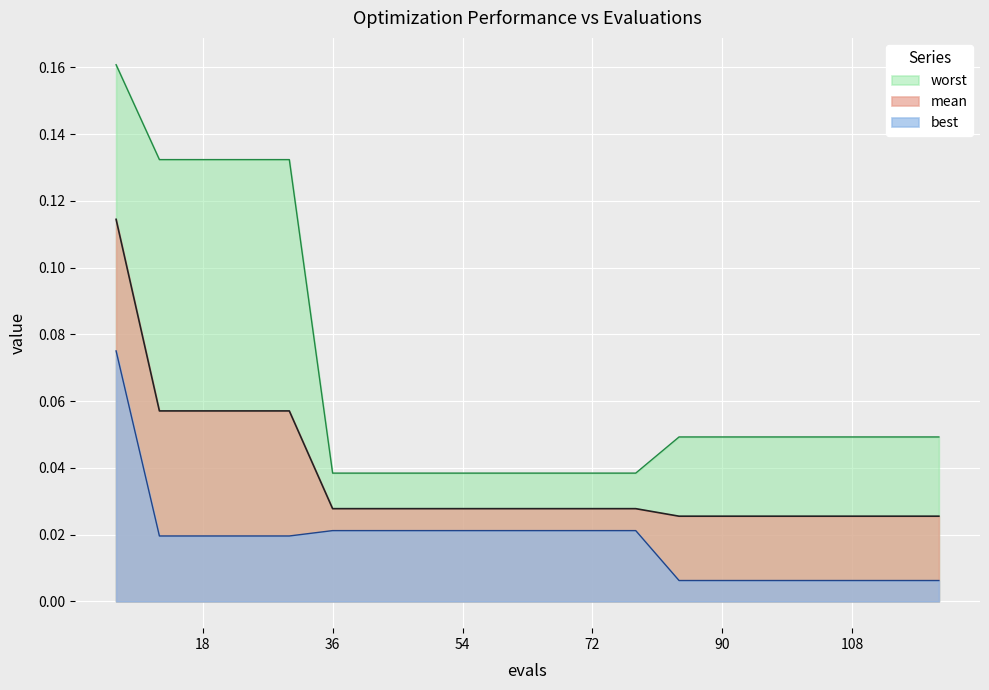

Which series has the largest range (max minus min)?

worst